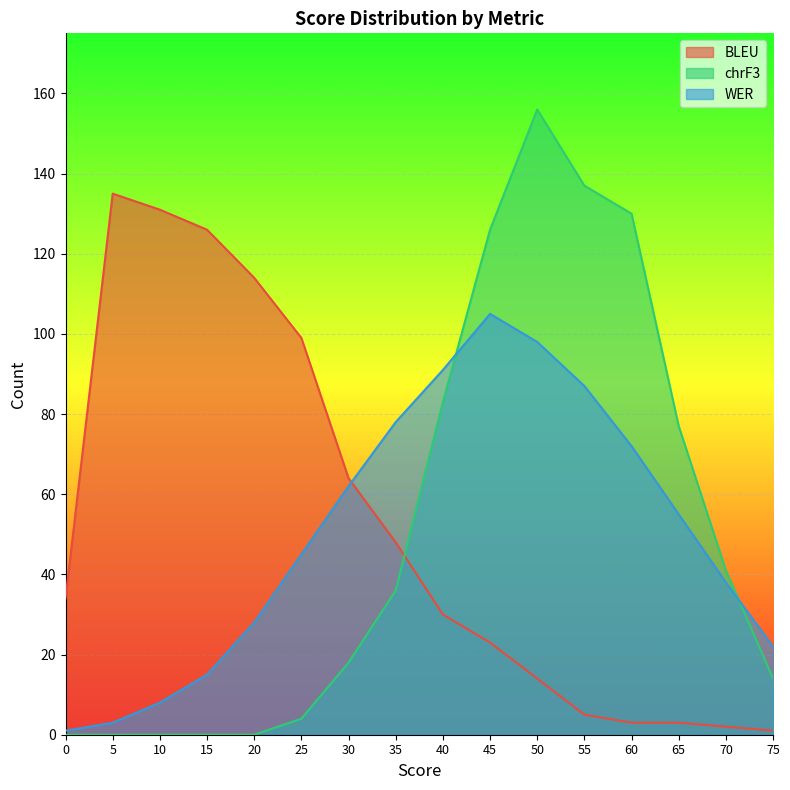

What is the greatest value displayed?

156